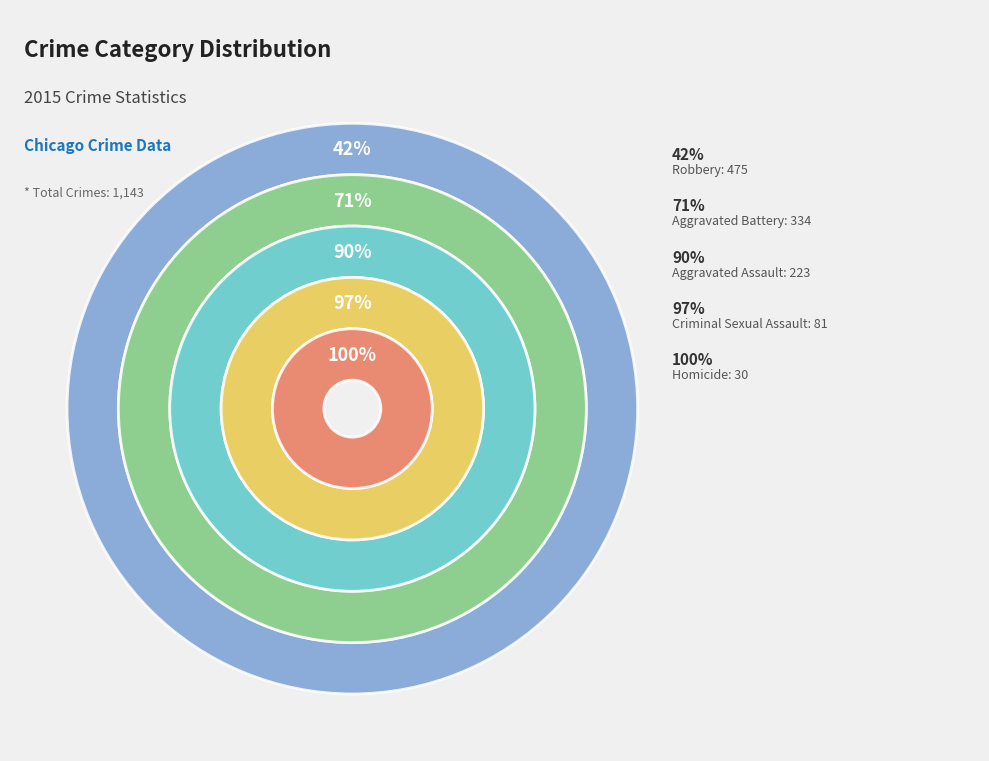

How many segments does this pie chart have?

5